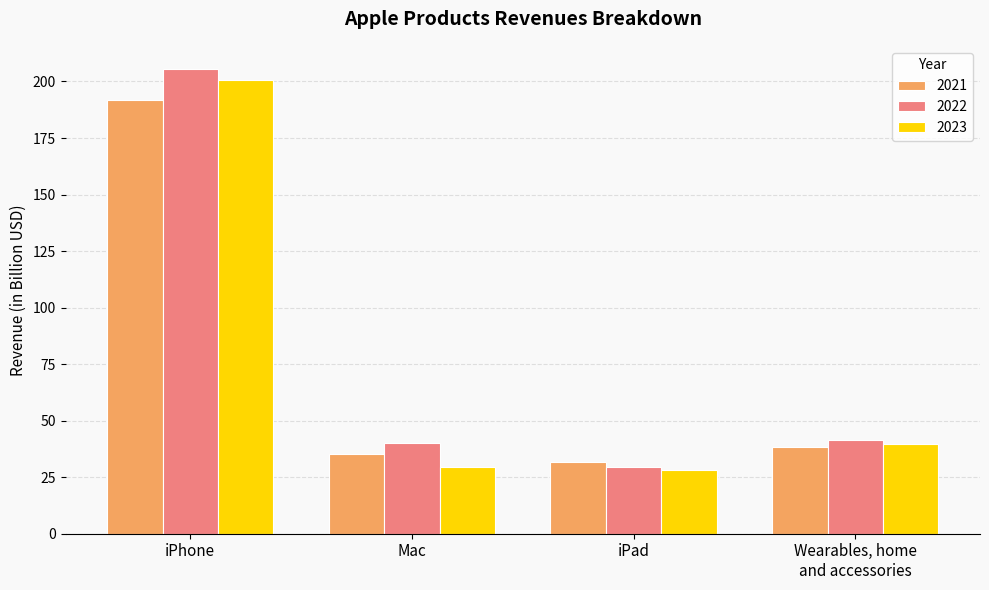

At which label is 2021 closest to 111?

Wearables, home
and accessories